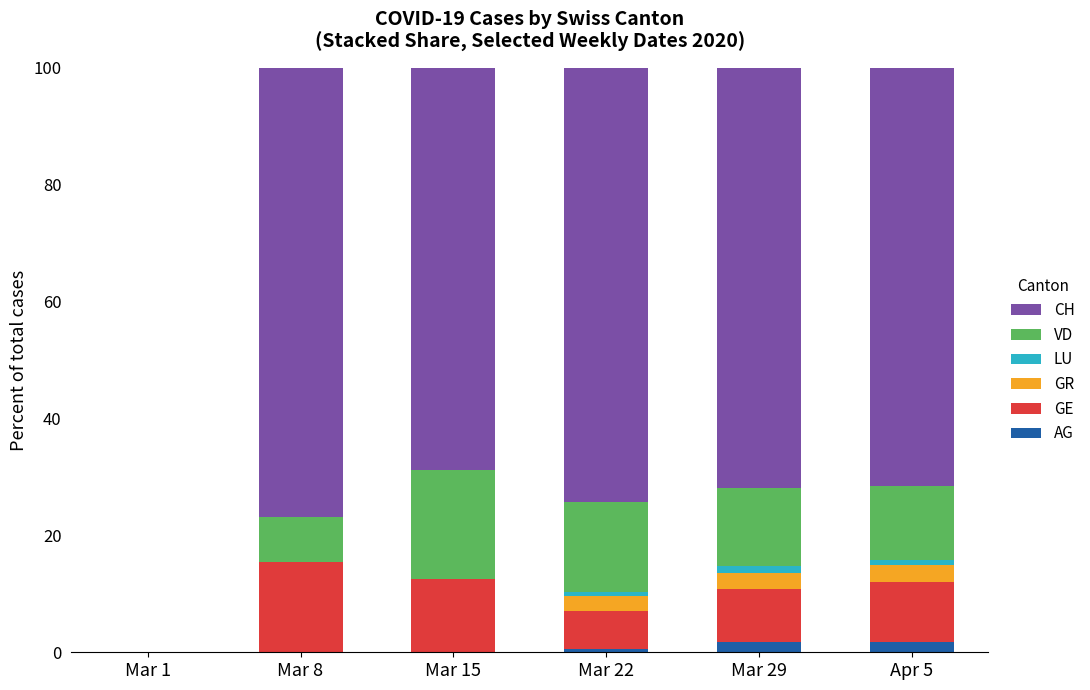

Which series has the largest total across all categories?

CH